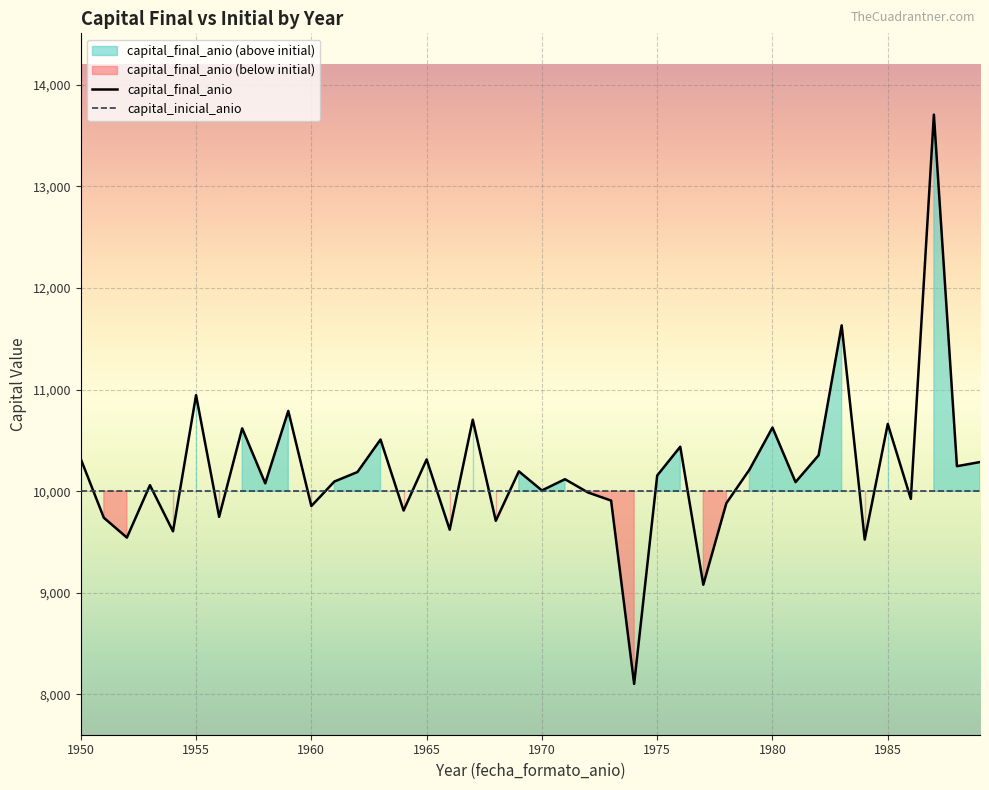

True or false: the data shows 10353.5 at 1982.

True